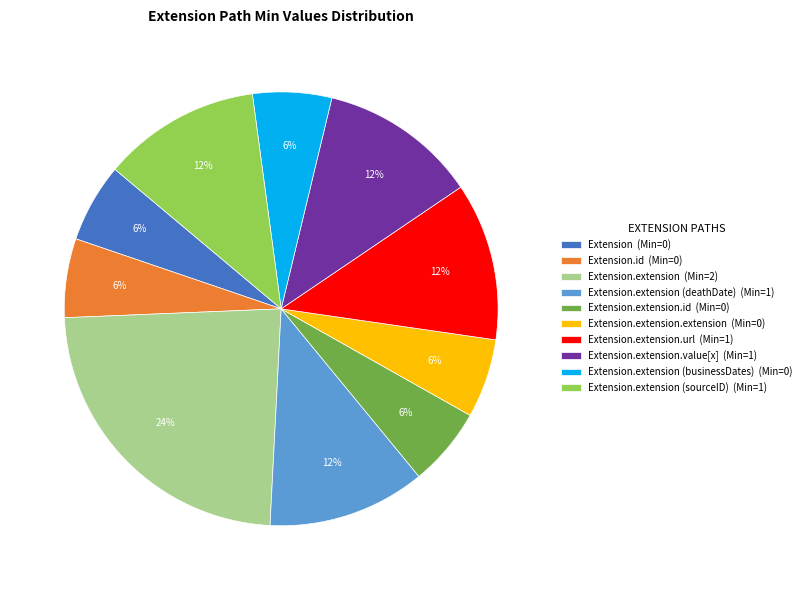

The Extension (Min=0) slice represents 1% of the pie. True or false?

False